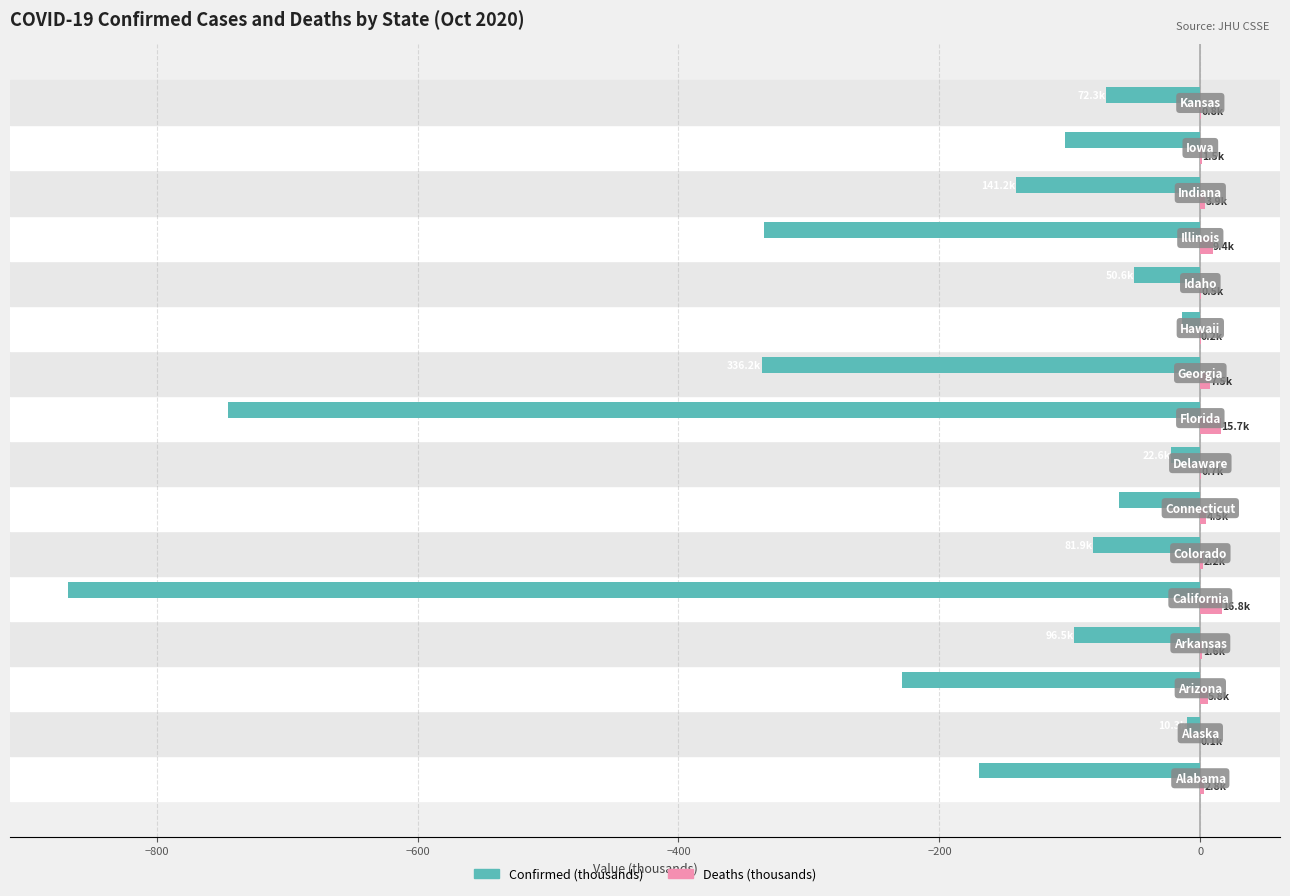

What are all the series names shown in the legend?

Confirmed (thousands), Deaths (thousands)